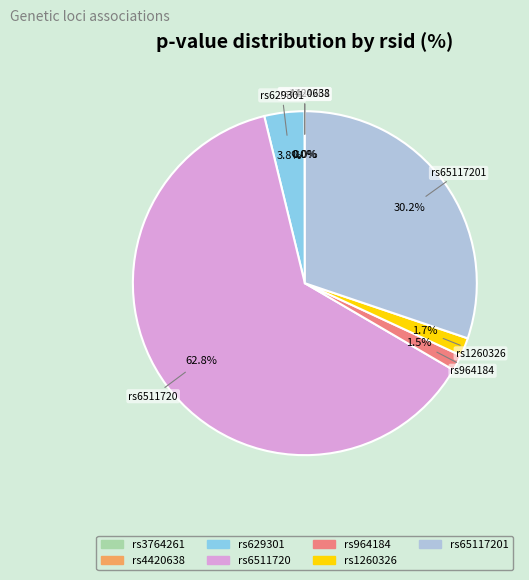

What is the largest slice in the pie chart?

rs6511720